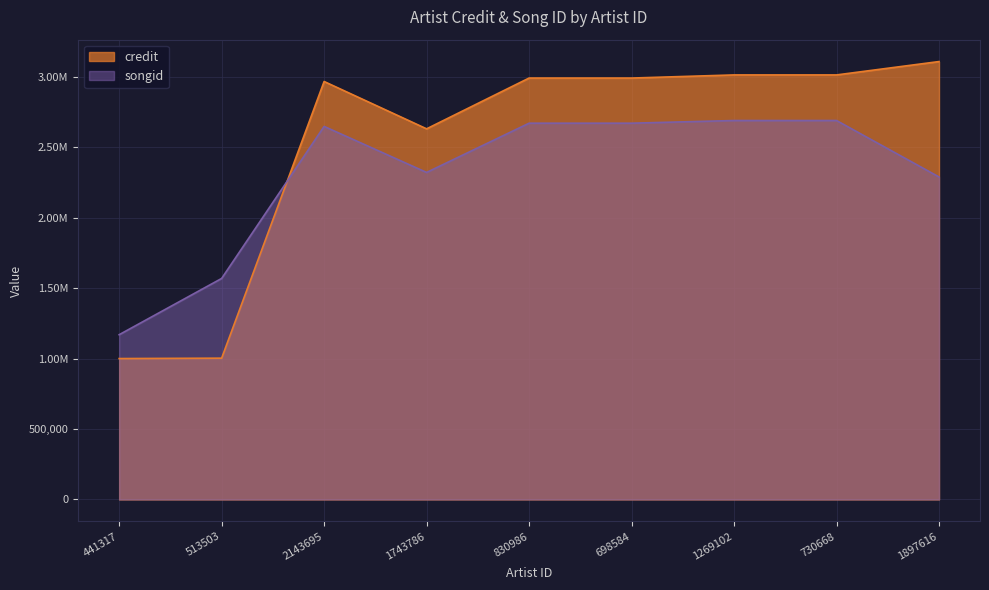

What is the maximum value shown in the chart?

3108168